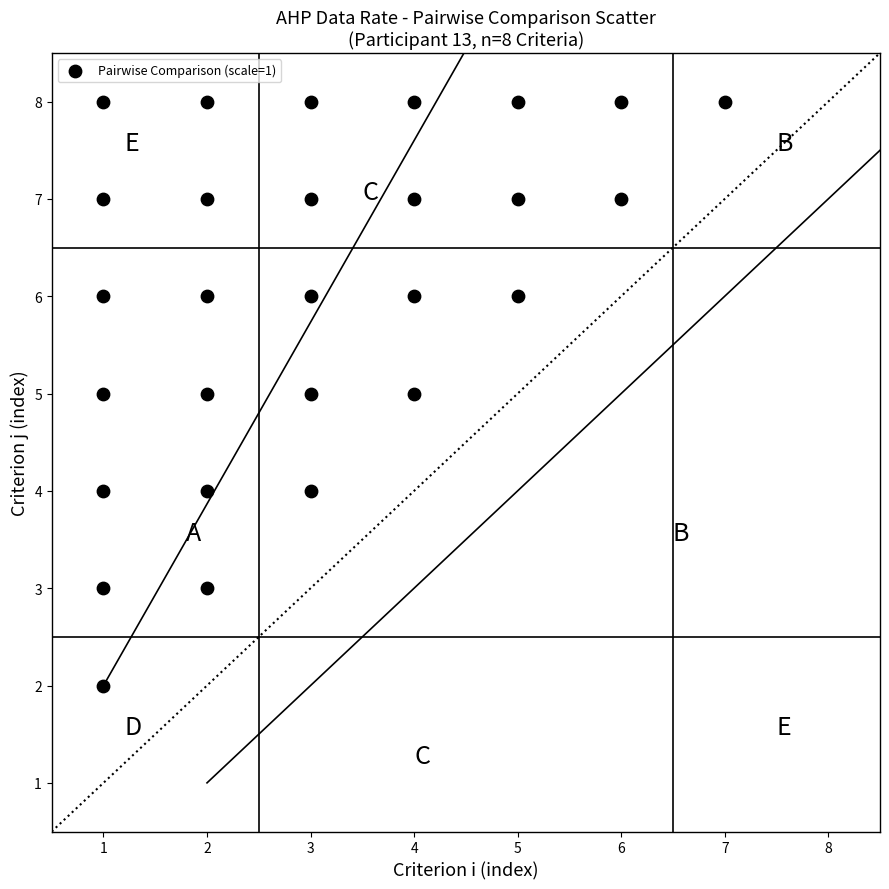

What is the range of X values (max minus min)?

6